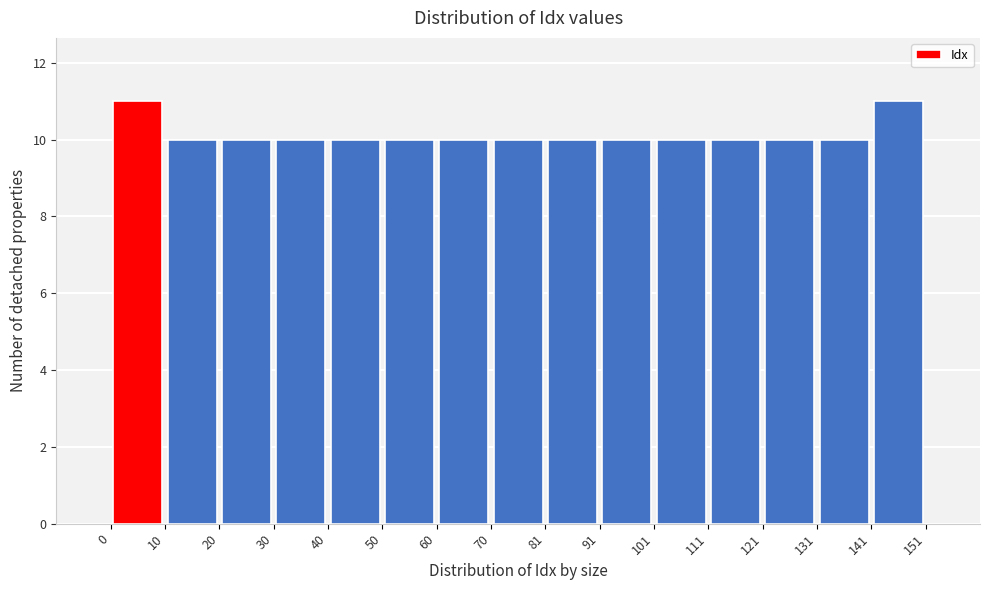

Reading left to right, list every bar in this chart as the range it spans on the x-axis followed by its height. The values are not printed on the chart, so give them approximately, as read against the axis.

0 to 10: 11
10 to 20: 10
20 to 30: 10
30 to 40: 10
40 to 50: 10
50 to 60: 10
60 to 70: 10
70 to 81: 10
81 to 91: 10
91 to 101: 10
101 to 111: 10
111 to 121: 10
121 to 131: 10
131 to 141: 10
141 to 151: 11